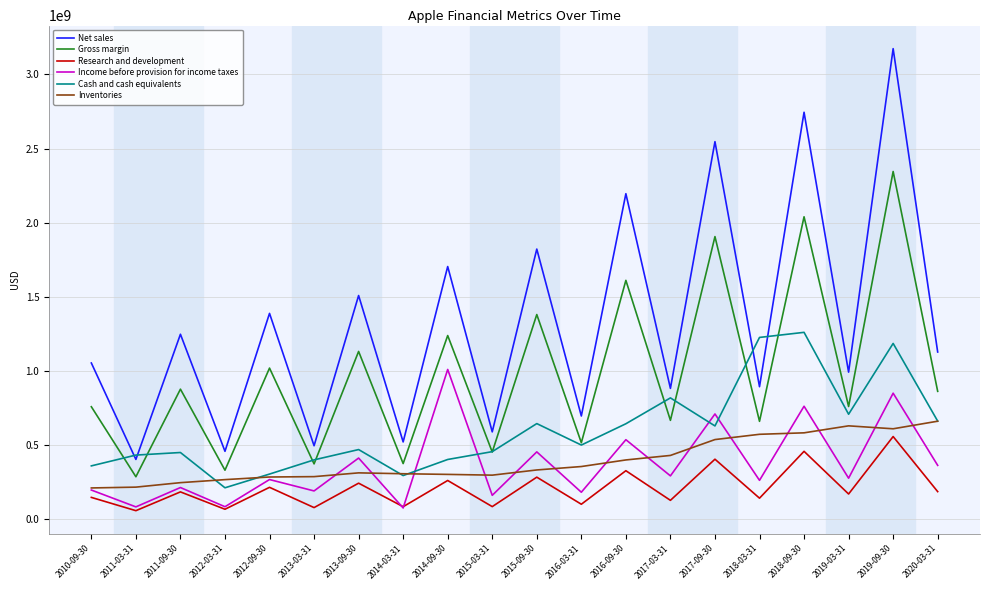

Which series has the largest total across all categories?

Net sales